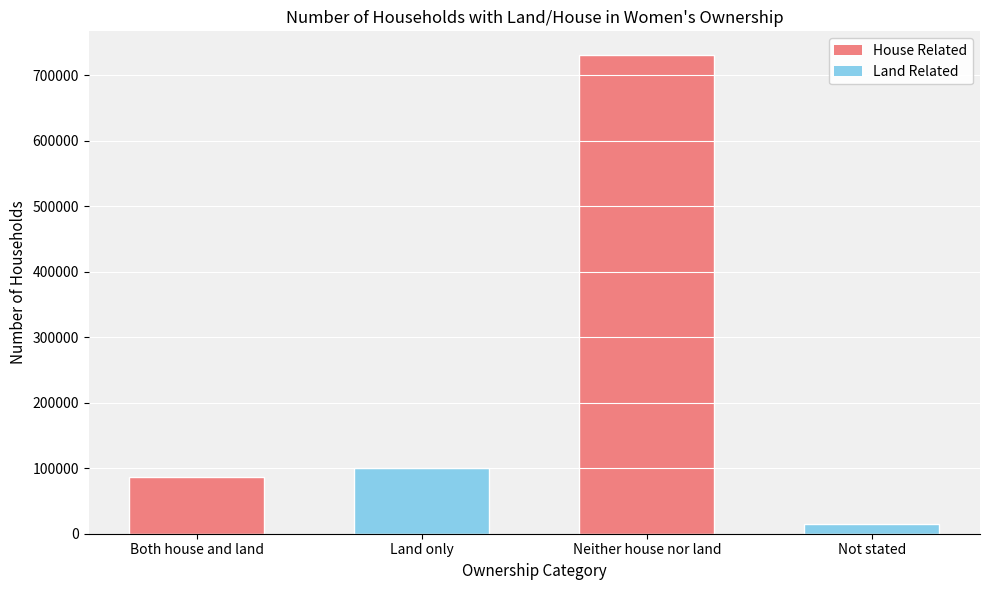

What is the label of the 1st bar from the left?

Both house and land